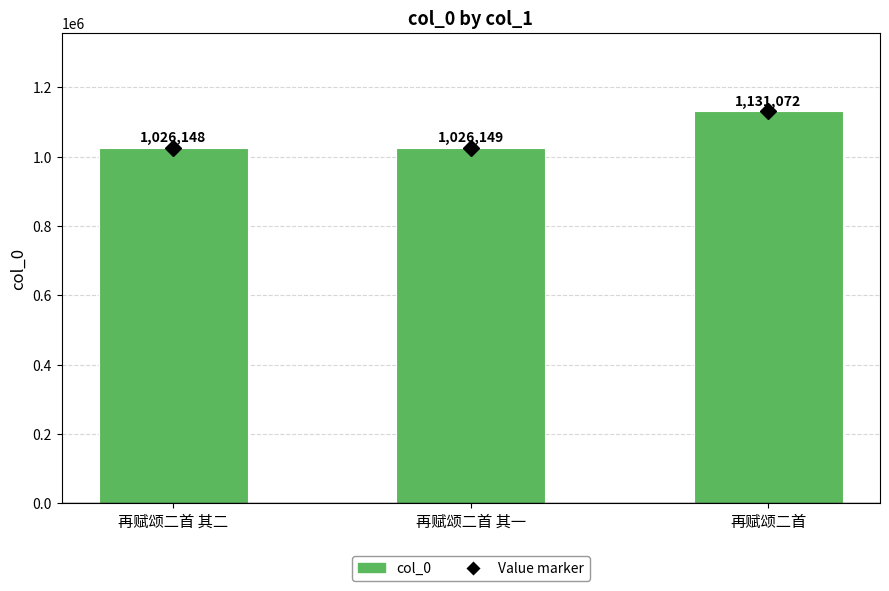

What position from the left is 再赋颂二首 其二?

1